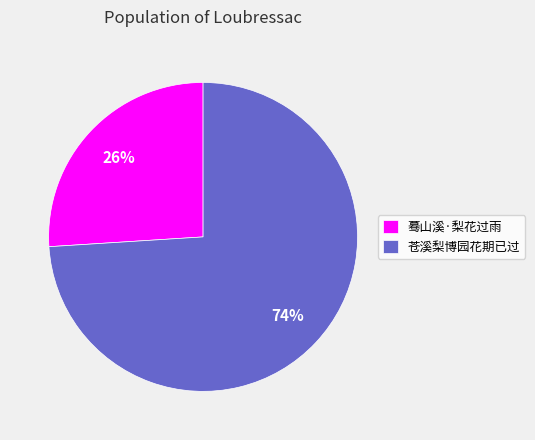

Which category has the biggest portion of the pie?

苍溪梨博园花期已过